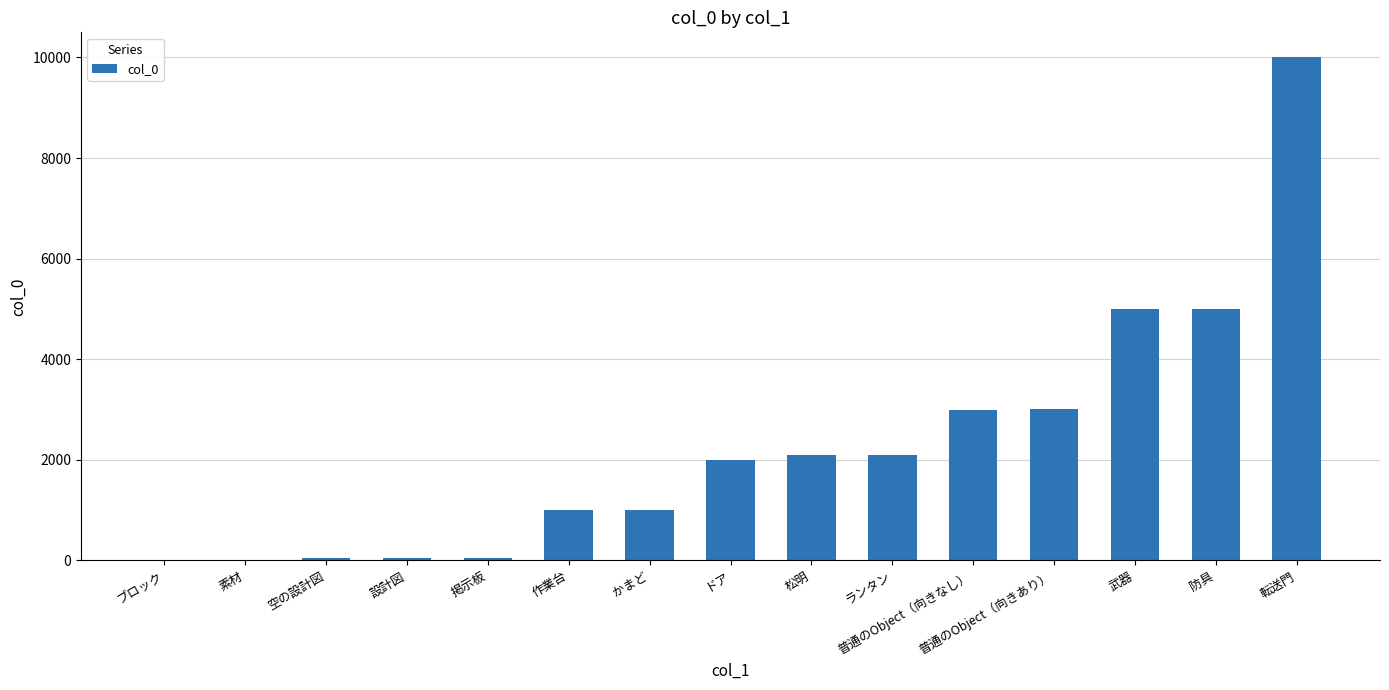

What is the sum of the values at 武器 and 転送門?

15000